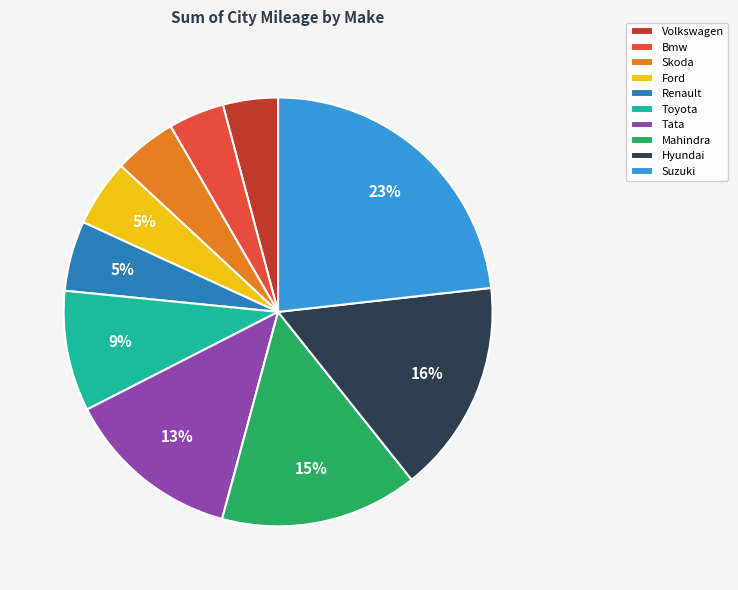

Is the sum of Suzuki and Bmw greater than half?

No